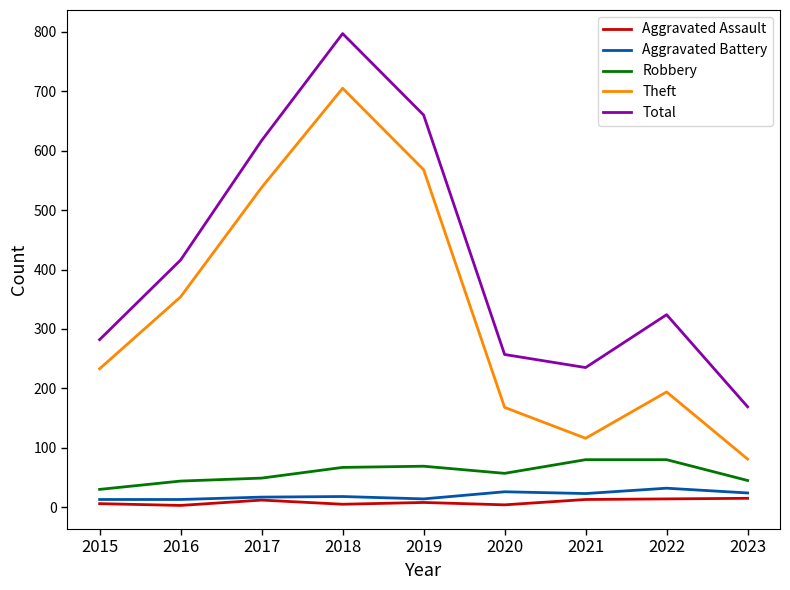

True or false: Theft and Robbery cross at least once.

False